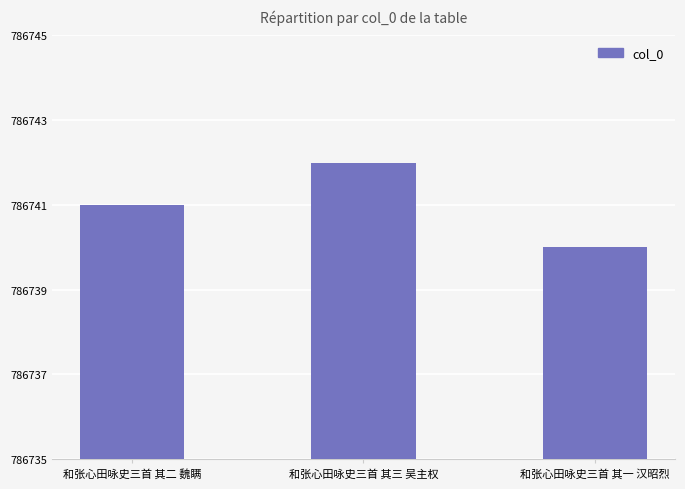

The value at 和张心田咏史三首 其一 汉昭烈 is 786740. True or false?

True